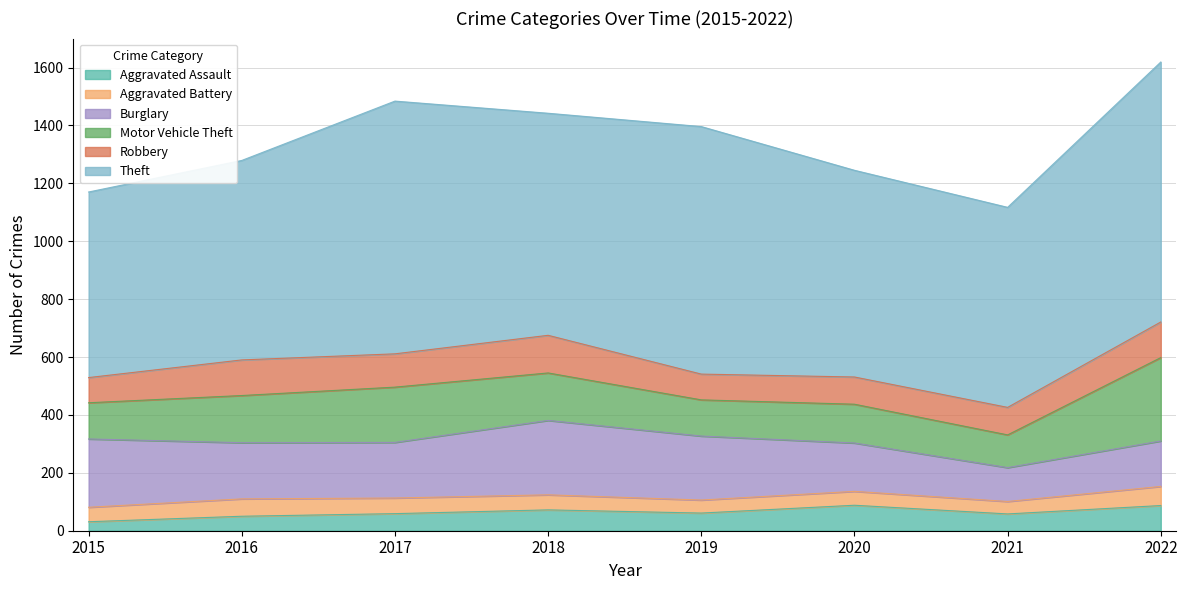

Which series has the largest range (max minus min)?

Theft